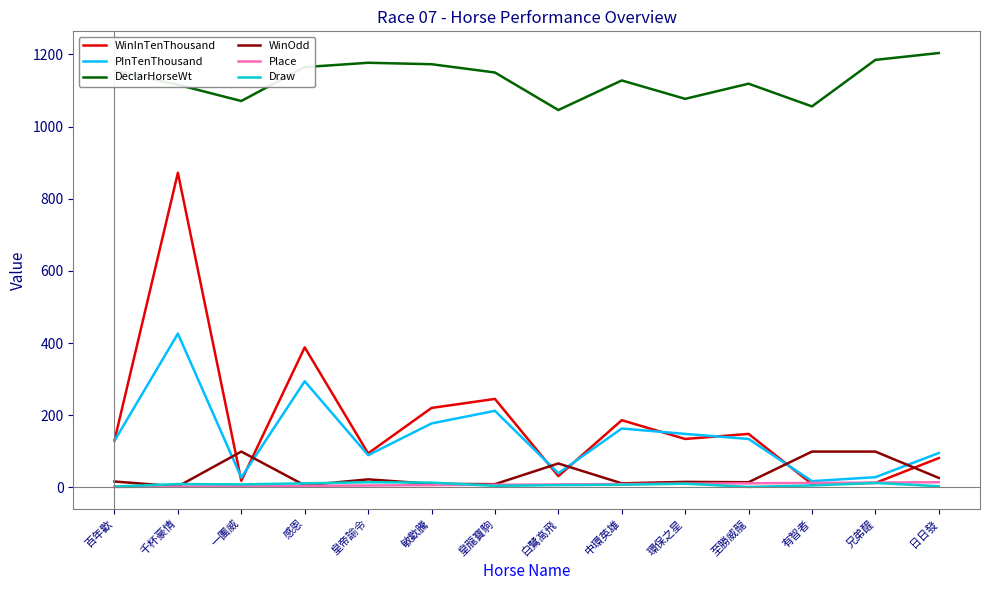

Which category has the highest value across all series?

日日發